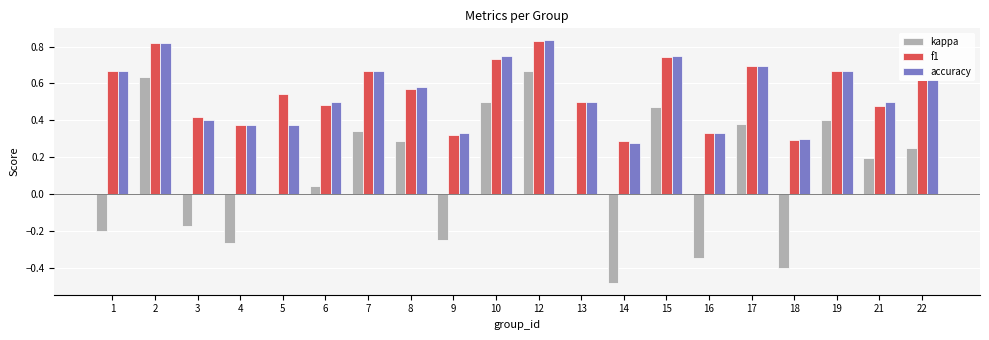

At which category is the sum across all series the highest?

12